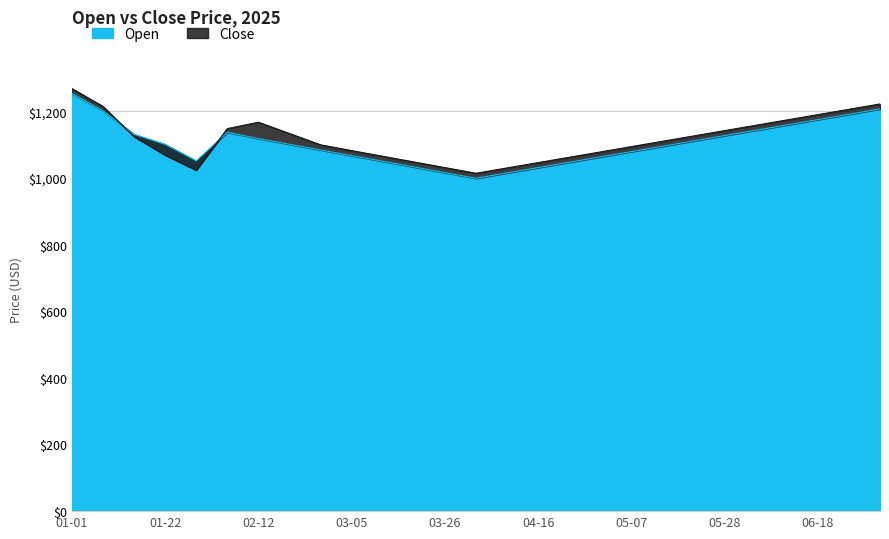

List the series in order of their overall mean, highest first.

Close, Open